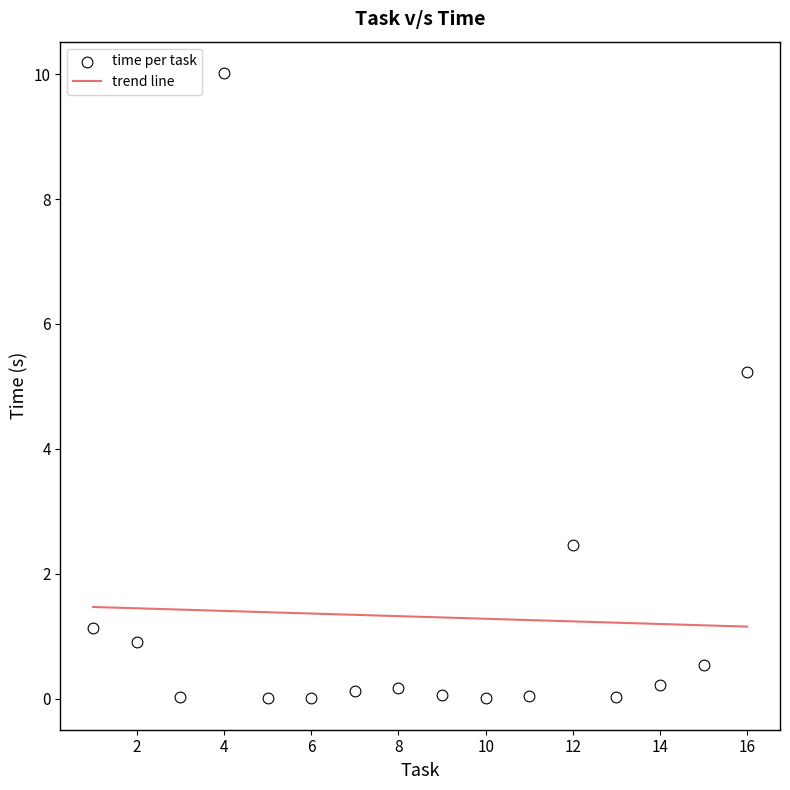

What Y value in the scatter plot is closest to 5?

5.2